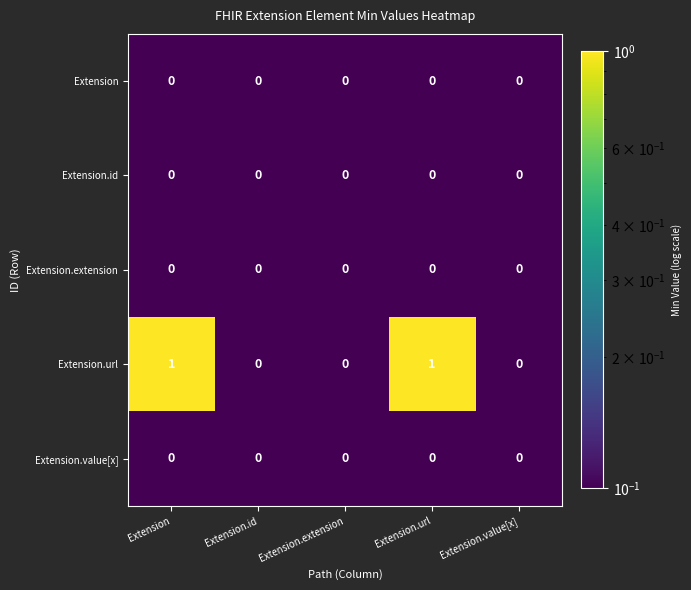

Reading right to left, what are all the values shown in this chart?

Extension: Extension.value[x]=0	Extension.url=0	Extension.extension=0	Extension.id=0	Extension=0
Extension.id: Extension.value[x]=0	Extension.url=0	Extension.extension=0	Extension.id=0	Extension=0
Extension.extension: Extension.value[x]=0	Extension.url=0	Extension.extension=0	Extension.id=0	Extension=0
Extension.url: Extension.value[x]=0	Extension.url=1	Extension.extension=0	Extension.id=0	Extension=1
Extension.value[x]: Extension.value[x]=0	Extension.url=0	Extension.extension=0	Extension.id=0	Extension=0